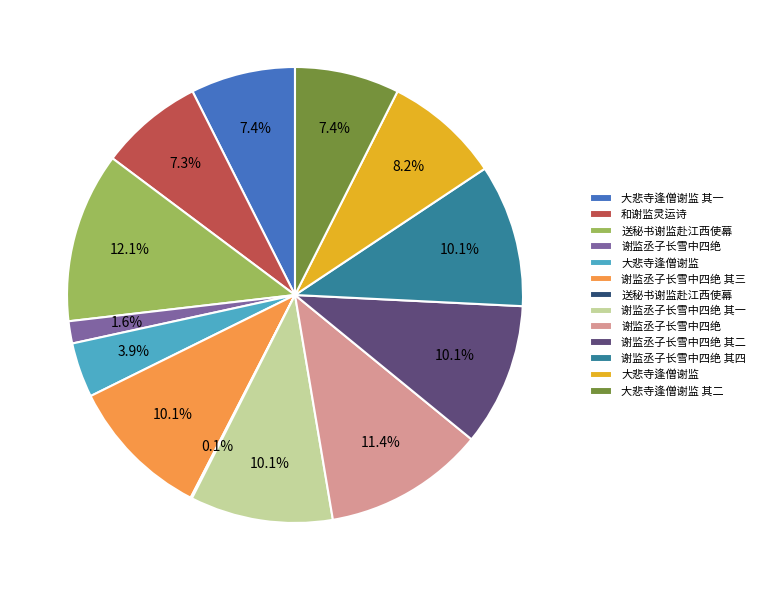

Does any single category account for the majority?

No